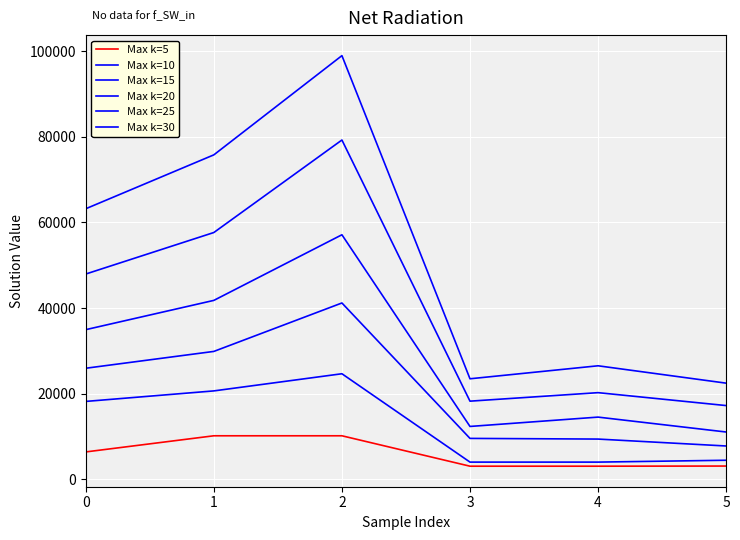

Does the chart display data point markers on the line(s)?

No